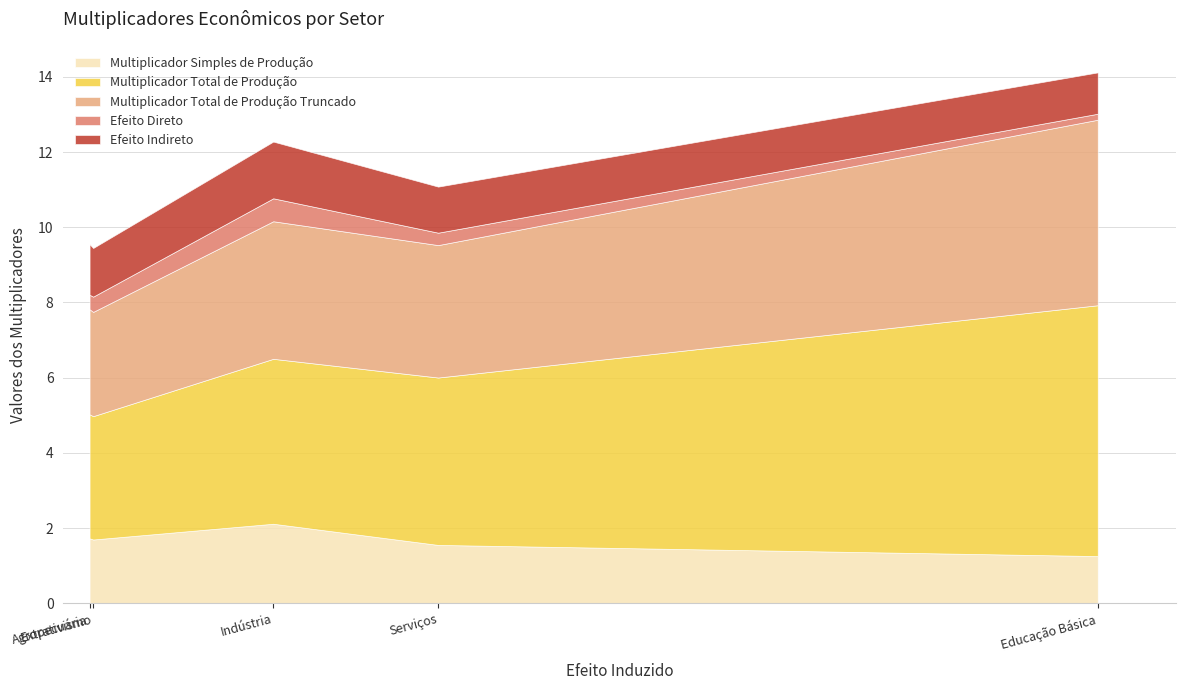

What is the smallest value displayed?

0.2